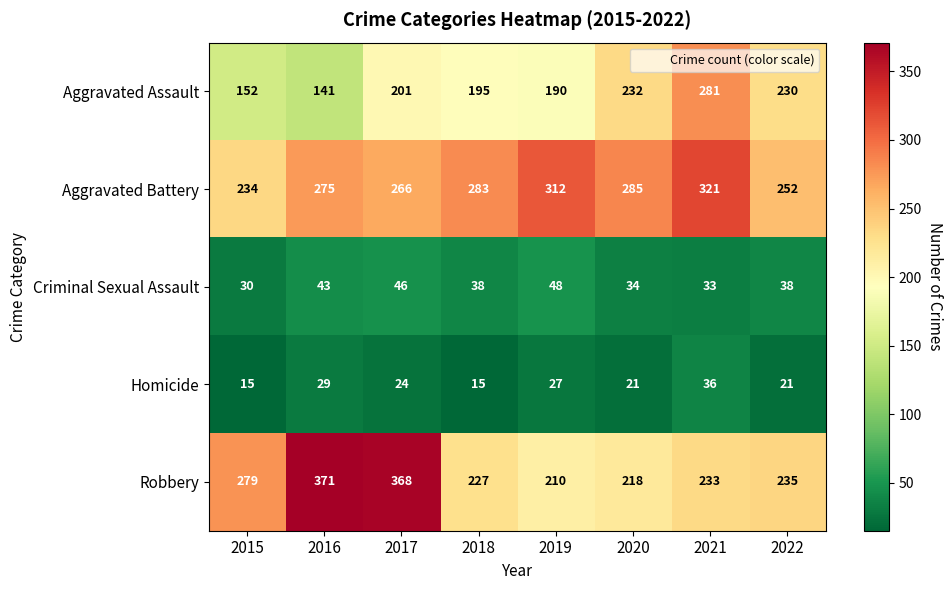

Which series has the largest total across all categories?

Aggravated Battery